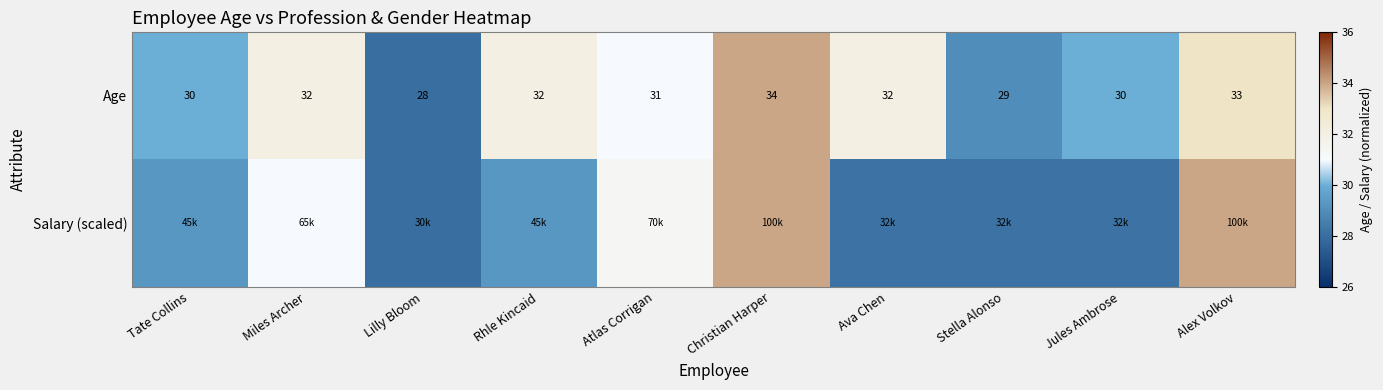

At which label does Age reach its minimum?

Lilly Bloom